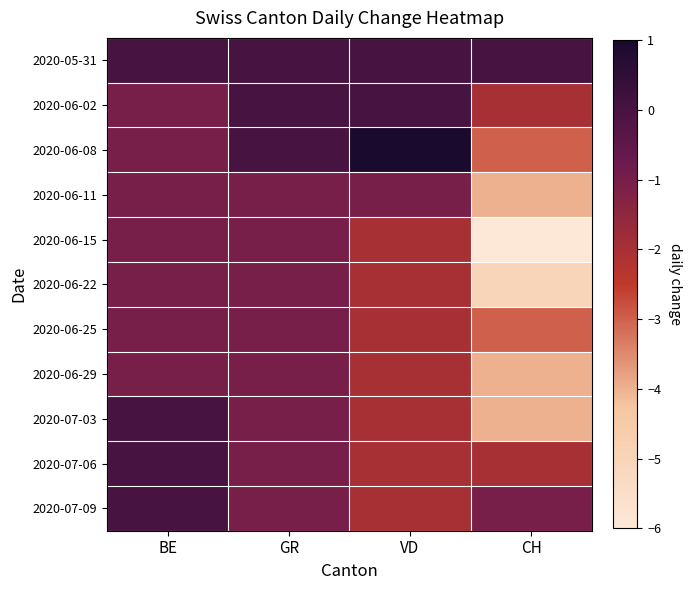

Which series changed the most between VD and CH?

2020-06-08